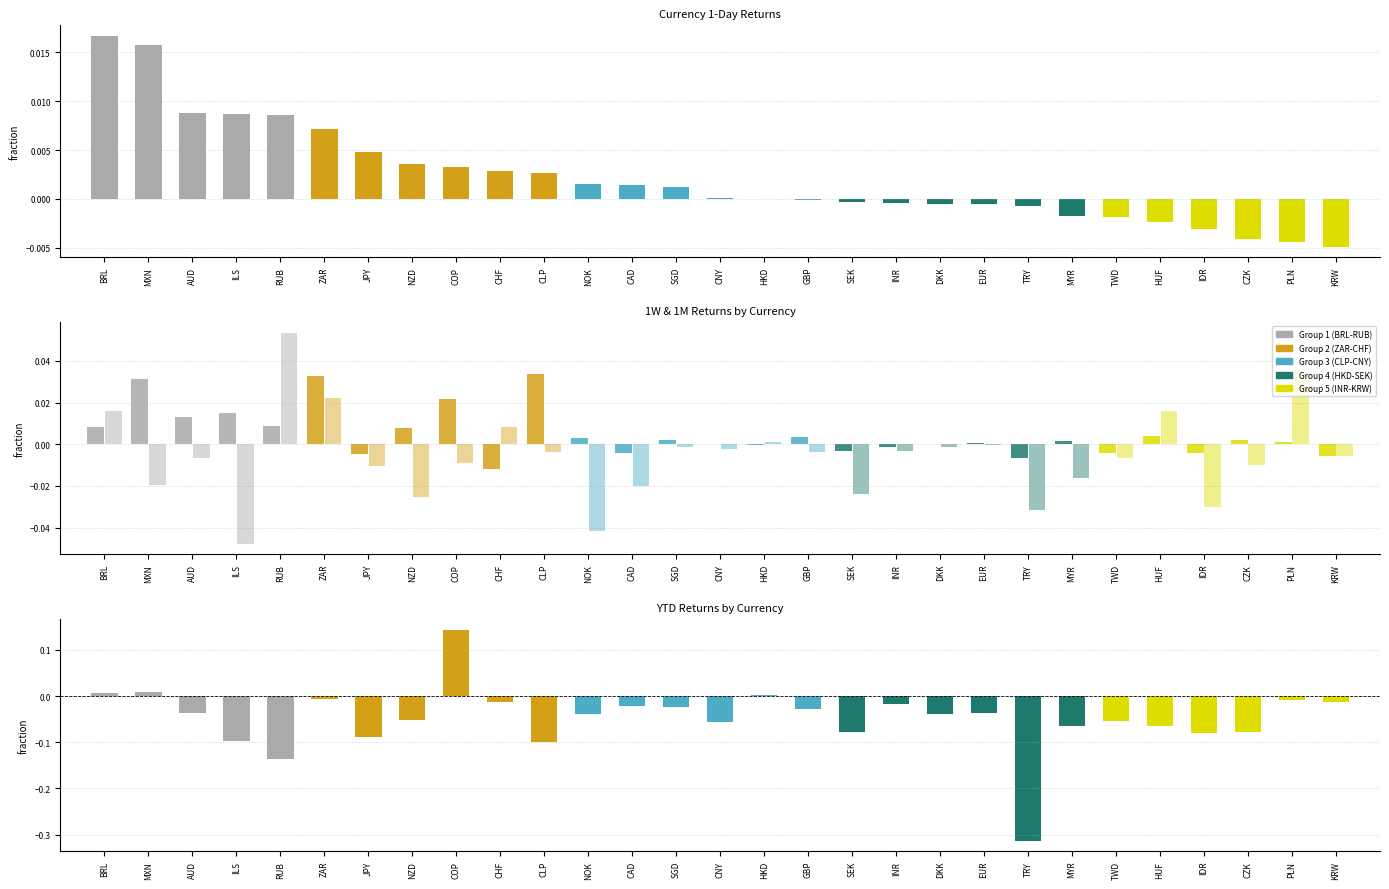

How many bars are there in total?

116